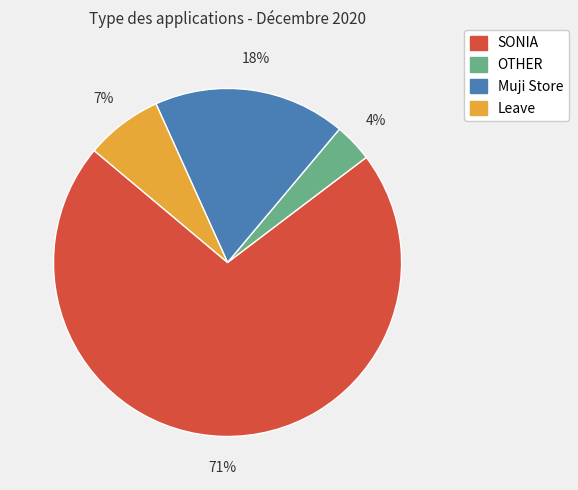

To the nearest percent, what is the combined percentage of SONIA and Muji Store?

89%